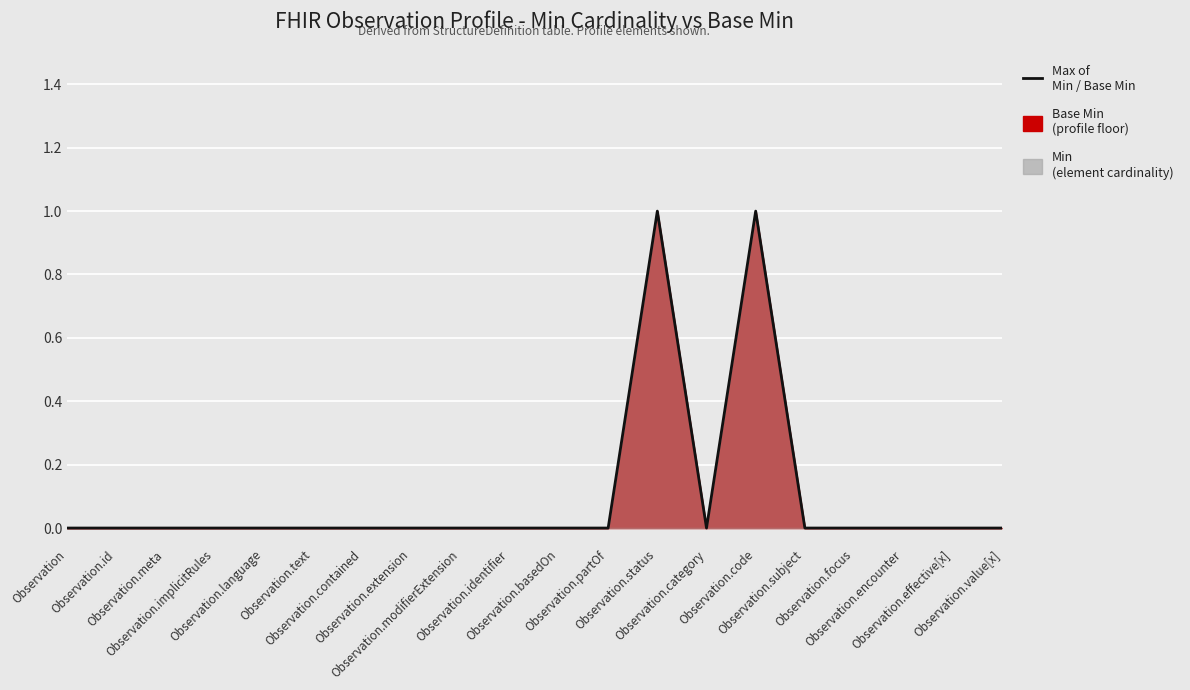

Between Observation.text and Observation.implicitRules, which is larger?

Observation.text